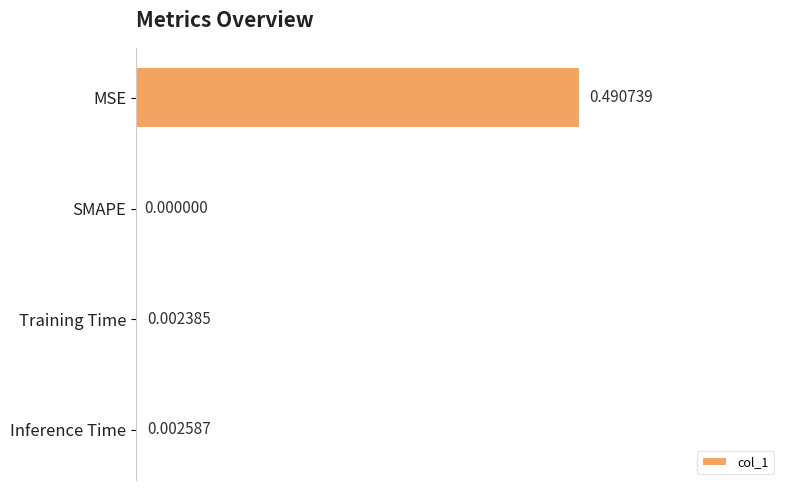

What is the average value?

0.1